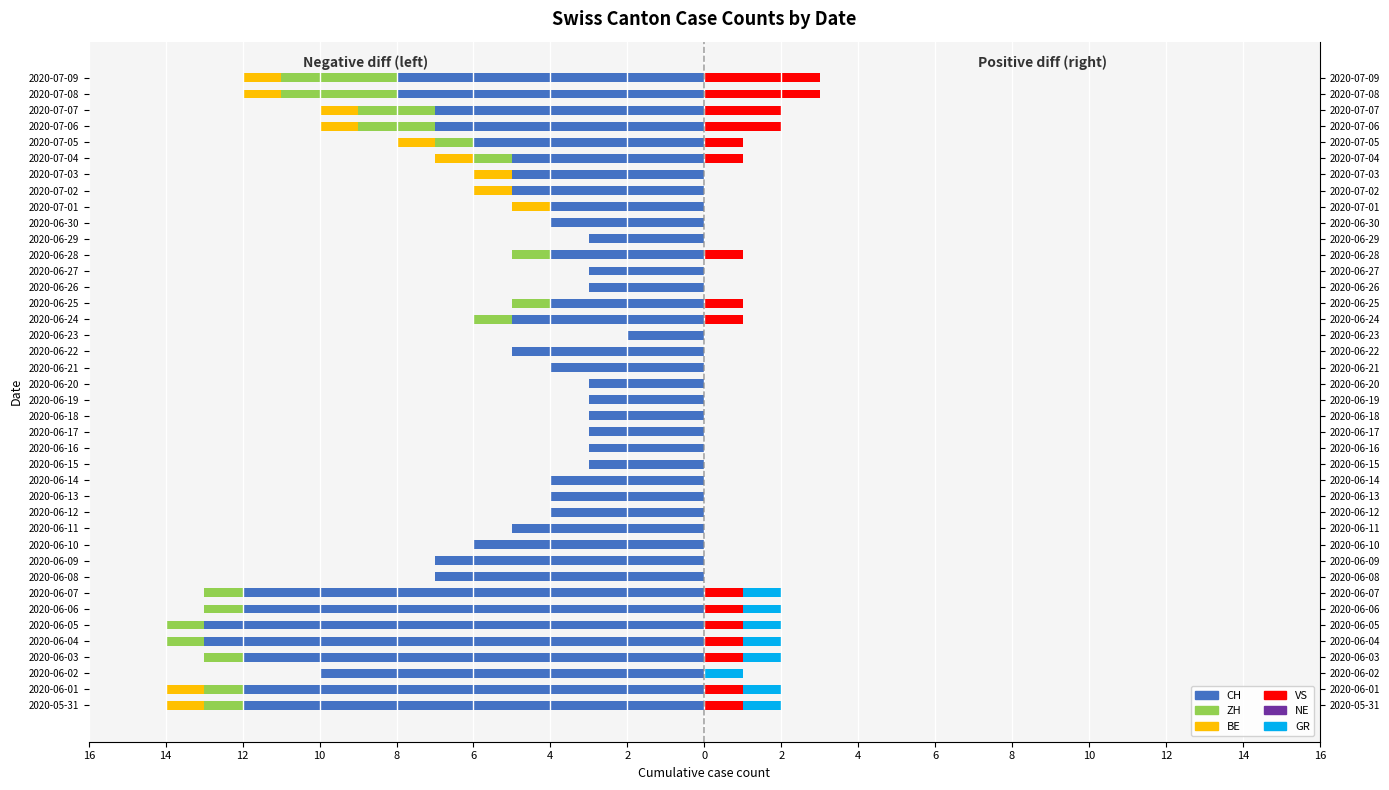

How many positive values does the GR series have?

8